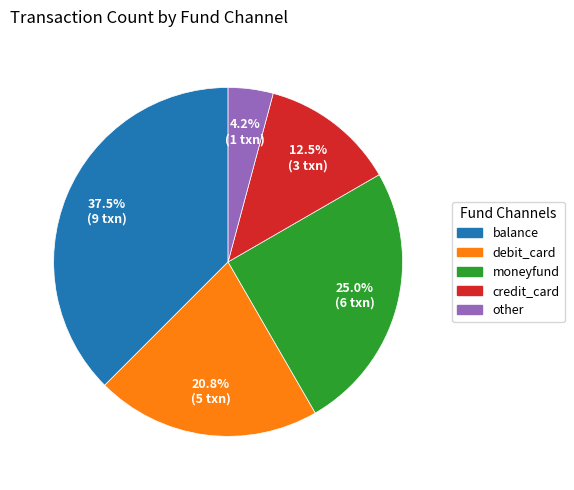

Is there any slice that represents more than half of the pie?

No